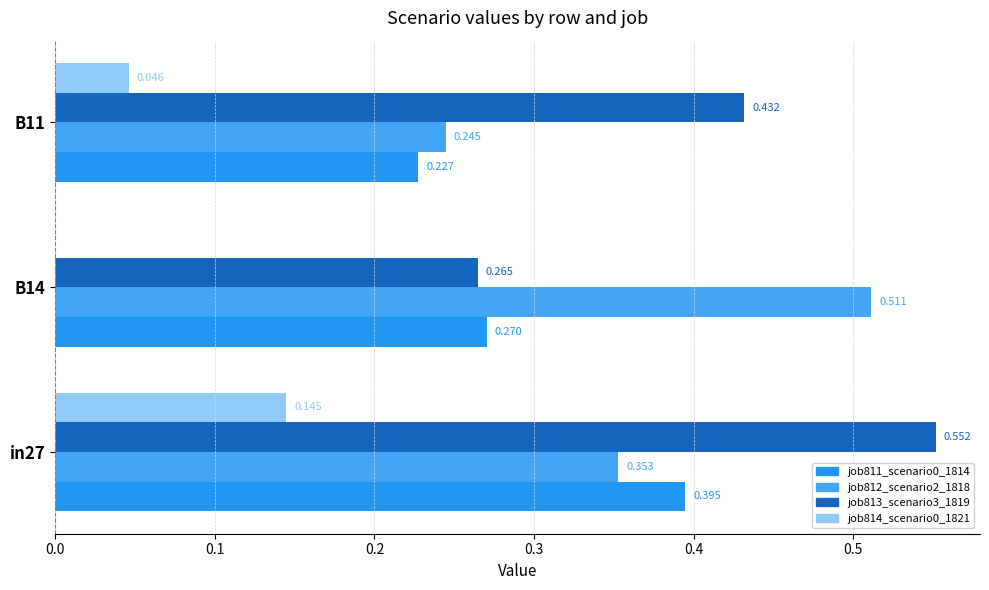

What is the average value of the job814_scenario0_1821 series?

0.1